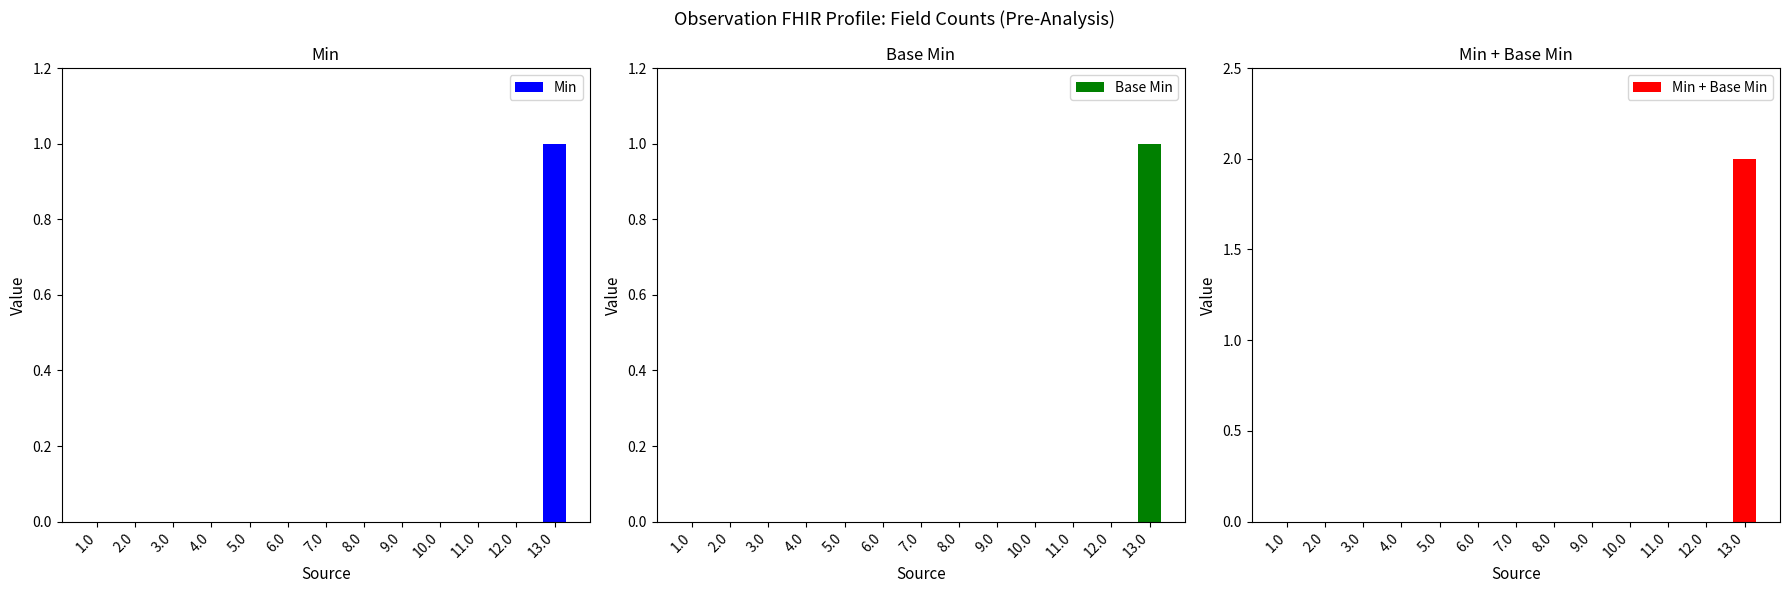

Reading right to left, transcribe all the data shown in this chart.

Min: 13.0=1	12.0=0	11.0=0	10.0=0	9.0=0	8.0=0	7.0=0	6.0=0	5.0=0	4.0=0	3.0=0	2.0=0	1.0=0
Base Min: 13.0=1	12.0=0	11.0=0	10.0=0	9.0=0	8.0=0	7.0=0	6.0=0	5.0=0	4.0=0	3.0=0	2.0=0	1.0=0
Min + Base Min: 13.0=2	12.0=0	11.0=0	10.0=0	9.0=0	8.0=0	7.0=0	6.0=0	5.0=0	4.0=0	3.0=0	2.0=0	1.0=0